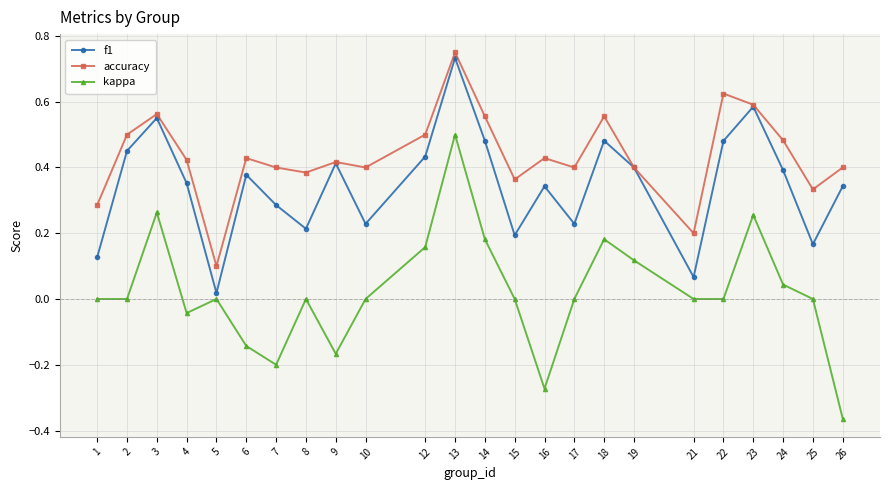

True or false: f1 and kappa intersect in this chart.

False